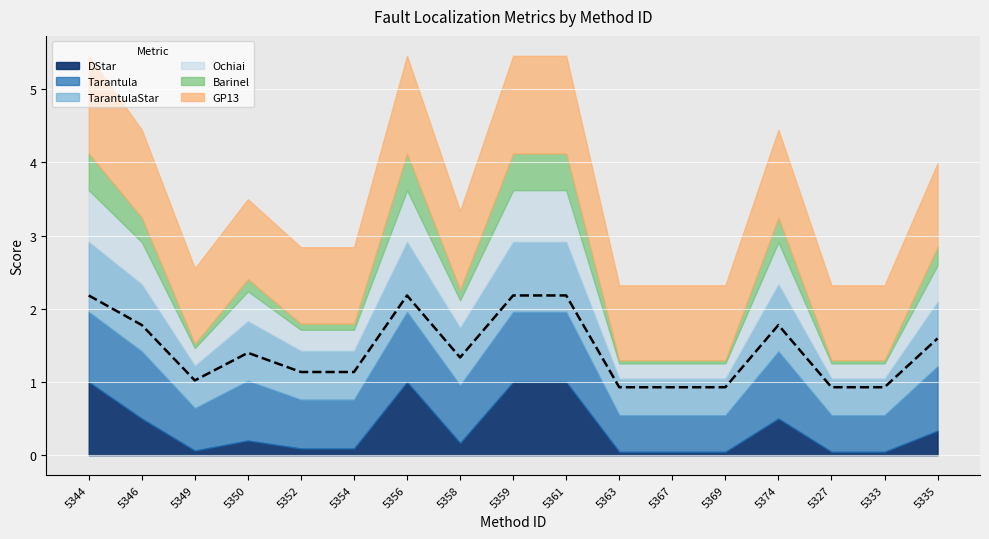

What is the label of the 16th point from the left?

5333